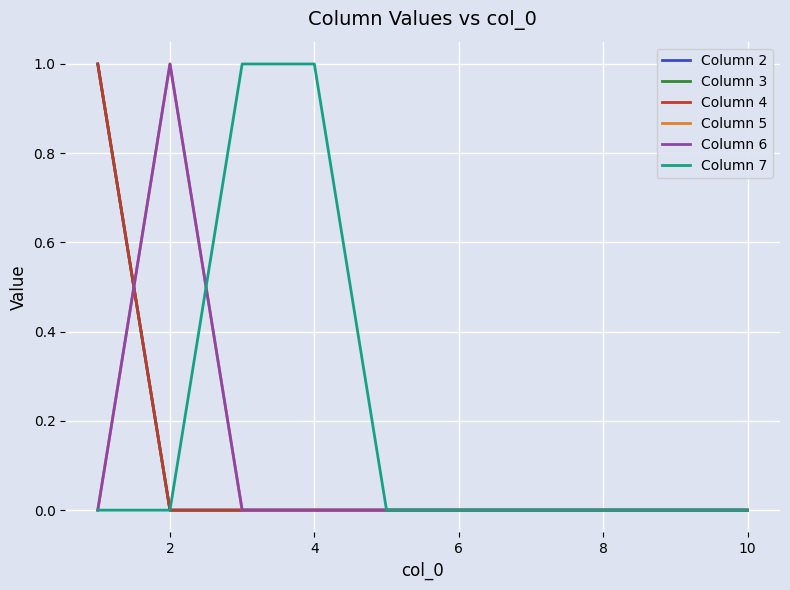

How many times do Column 4 and Column 6 cross each other?

1